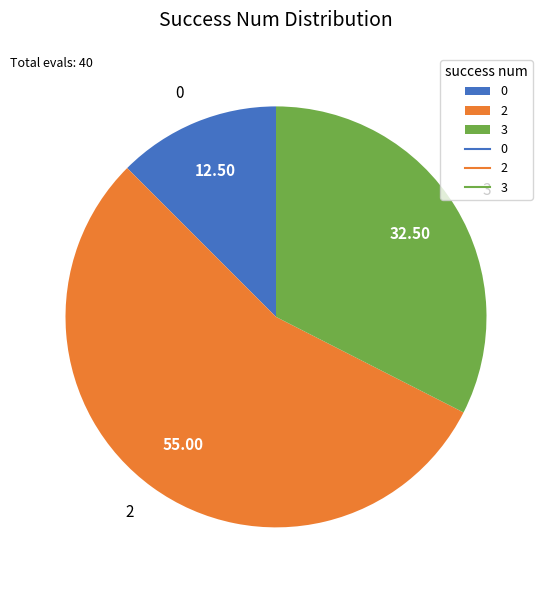

Rank the categories by value from lowest to highest.

0, 3, 2